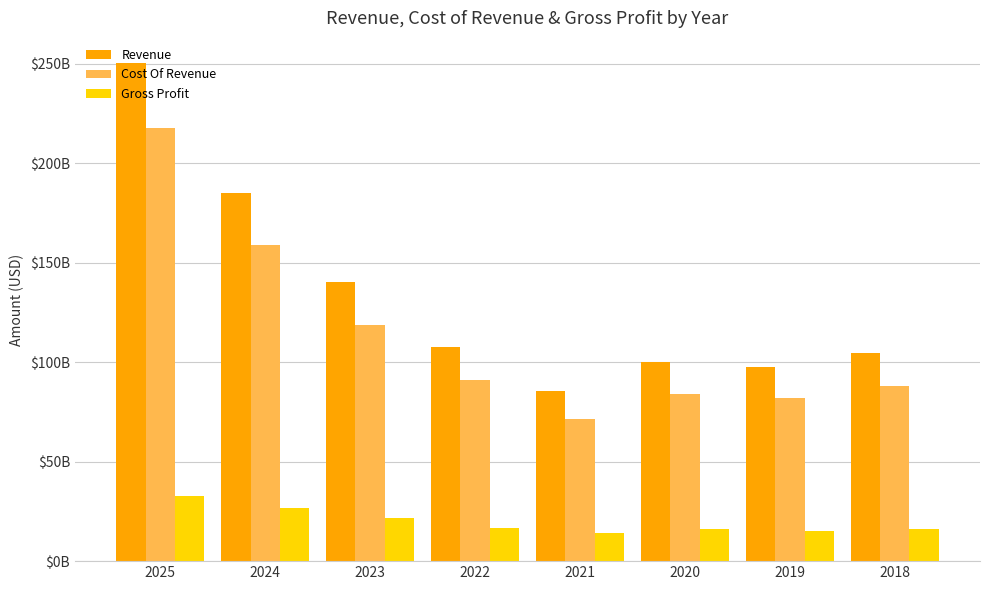

Reading right to left, transcribe all the data shown in this chart.

Revenue: 104406270000	97339590000	100280750000	85433350000	107808270000	140250100000	185155510000	250450660000
Cost Of Revenue: 88016970000	81983440000	83917670000	71426760000	91262880000	118722240000	158872720000	217608110000
Gross Profit: 16389300000	15356150000	16363080000	14006590000	16545390000	21527860000	26610140000	32842550000